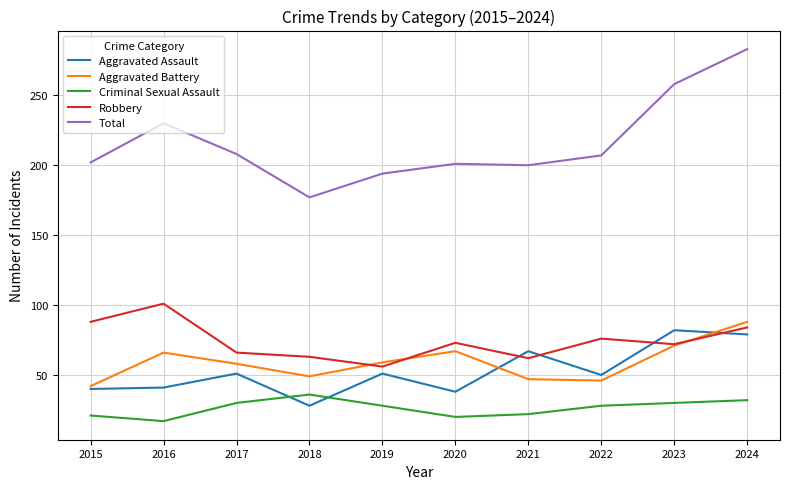

What is the approximate value of Criminal Sexual Assault at 2023, to the nearest 10?

30